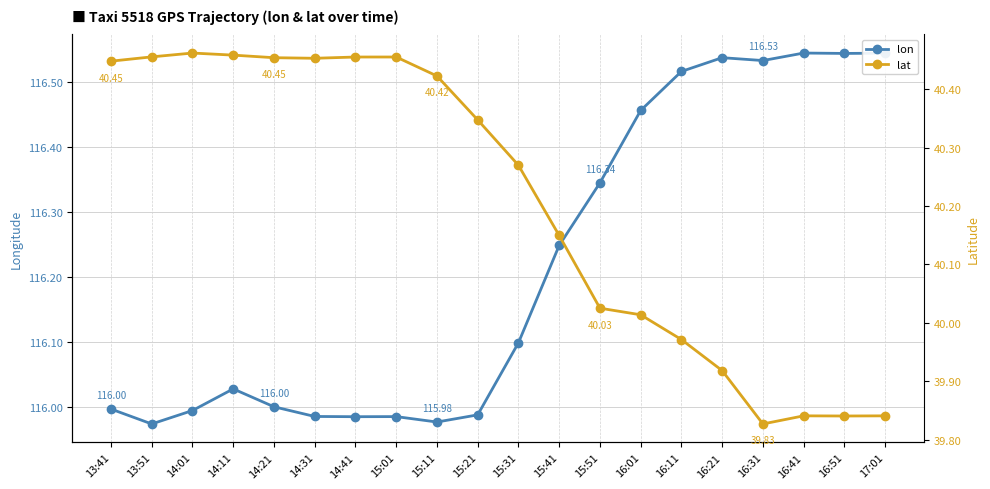

What is the difference between the lon values at 14:31 and 16:51?

0.6